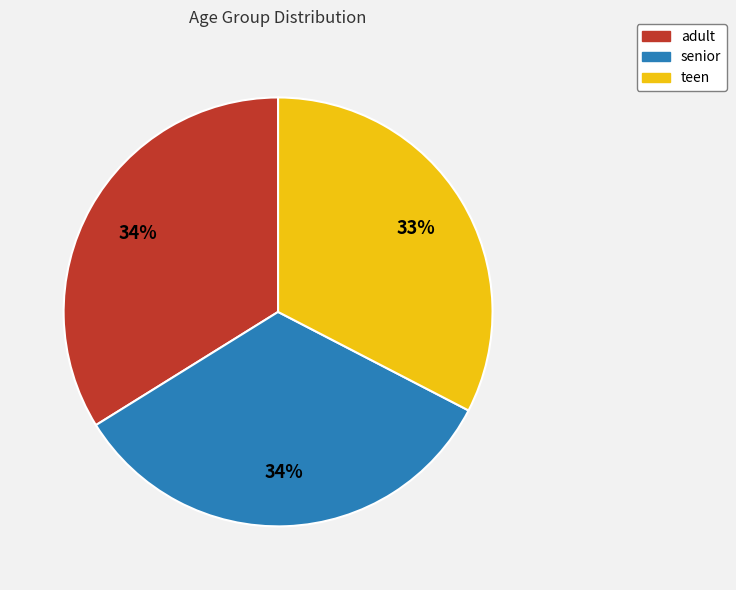

Which has a higher value, adult or teen?

adult